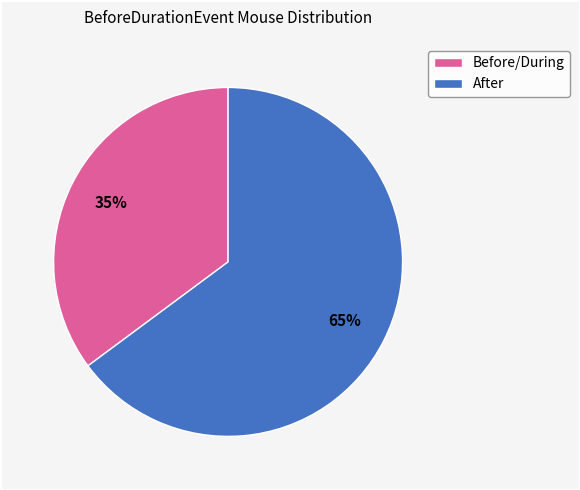

True or false: After accounts for 65% of the total.

True